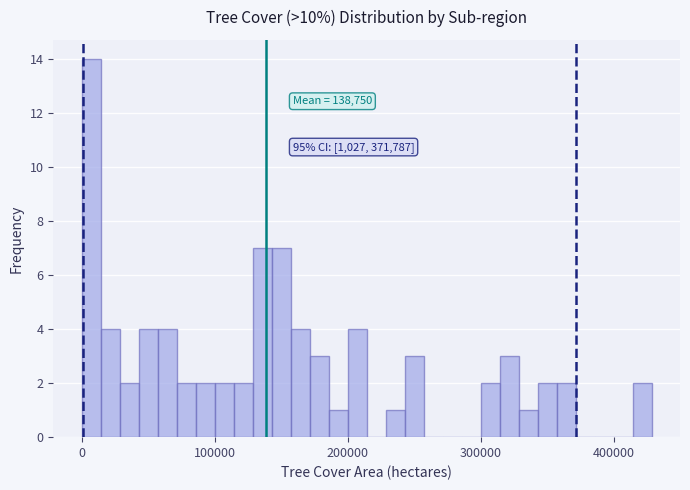

Read against the x-axis, roughly where is the centre of the tallest bar?

10000